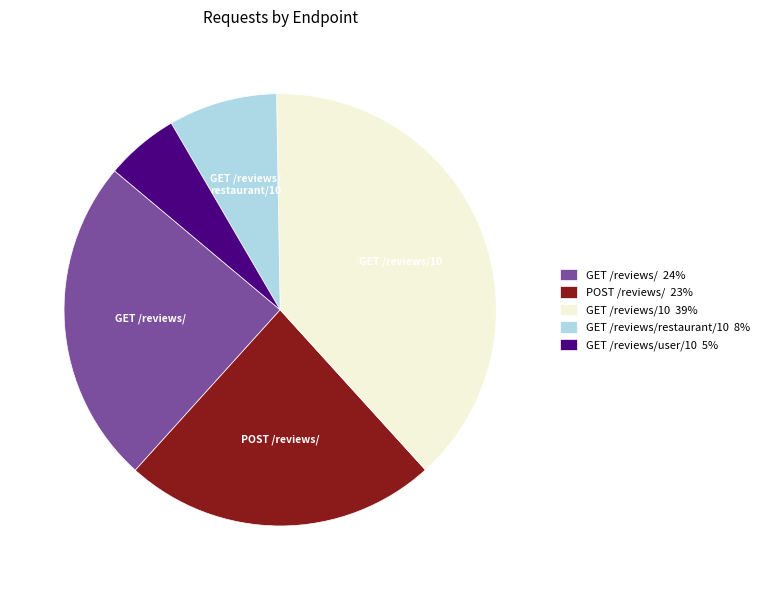

Do GET /reviews/10 39% and GET /reviews/ 24% together represent more than half of the pie?

Yes